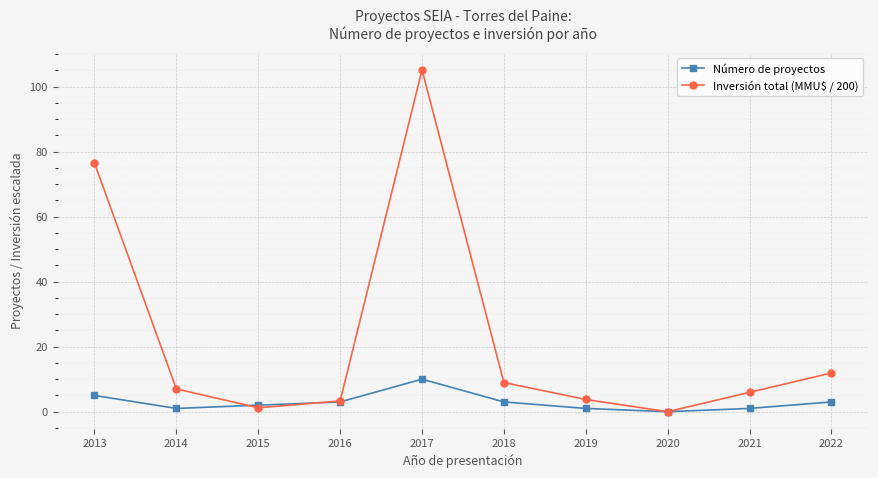

True or false: Inversión total (MMU$ / 200) has more than 0 interior local peaks.

True